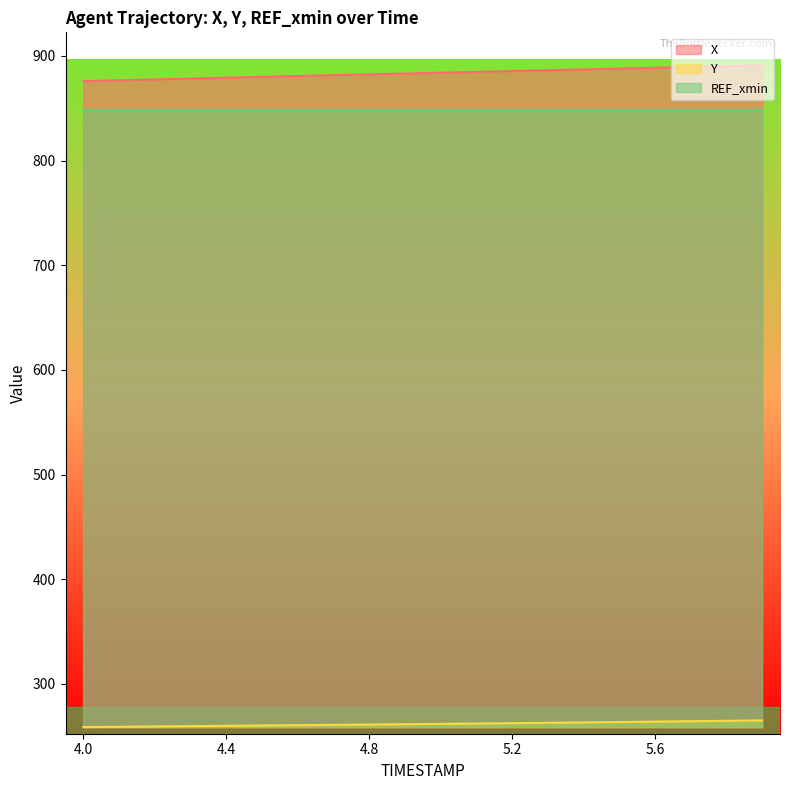

True or false: X and Y cross at least once.

False